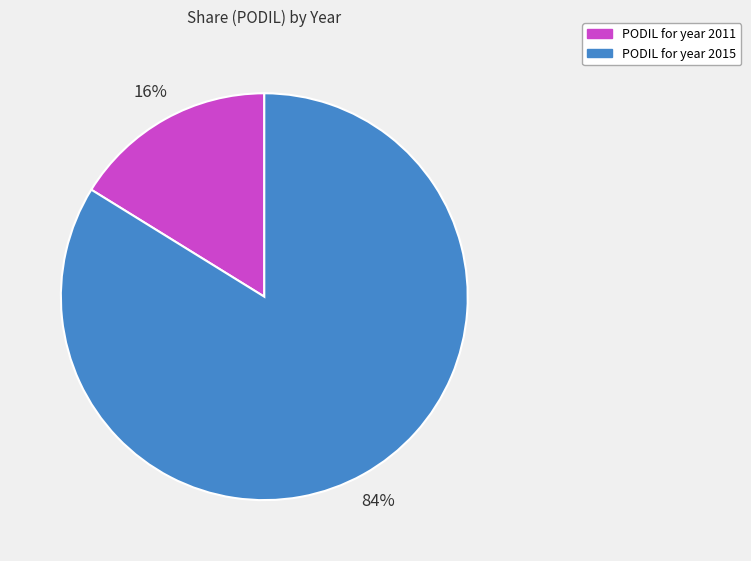

To the nearest percent, what is the average slice percentage?

50%